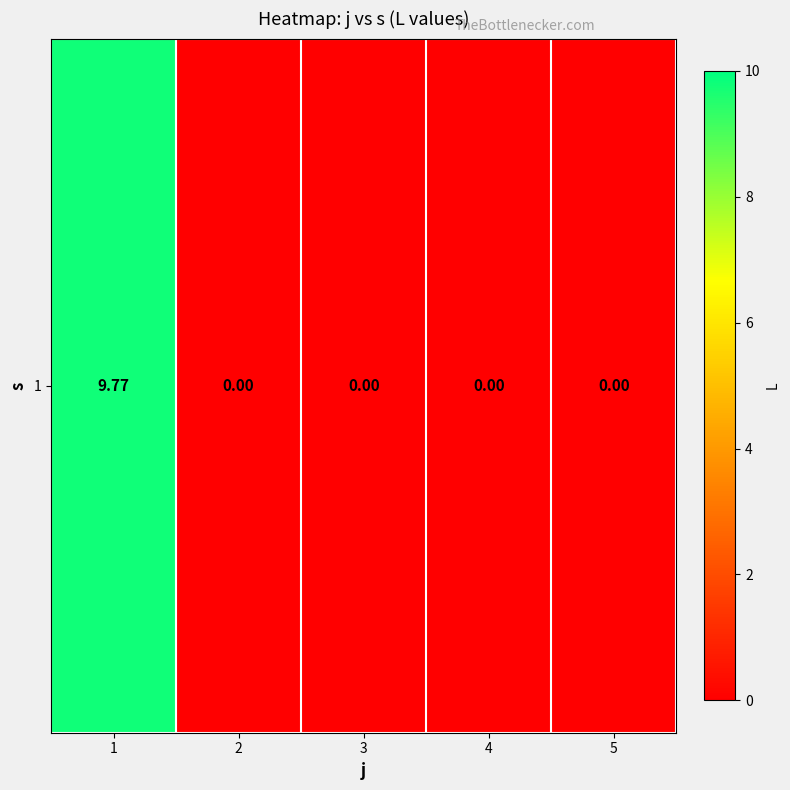

How many values are above zero?

1